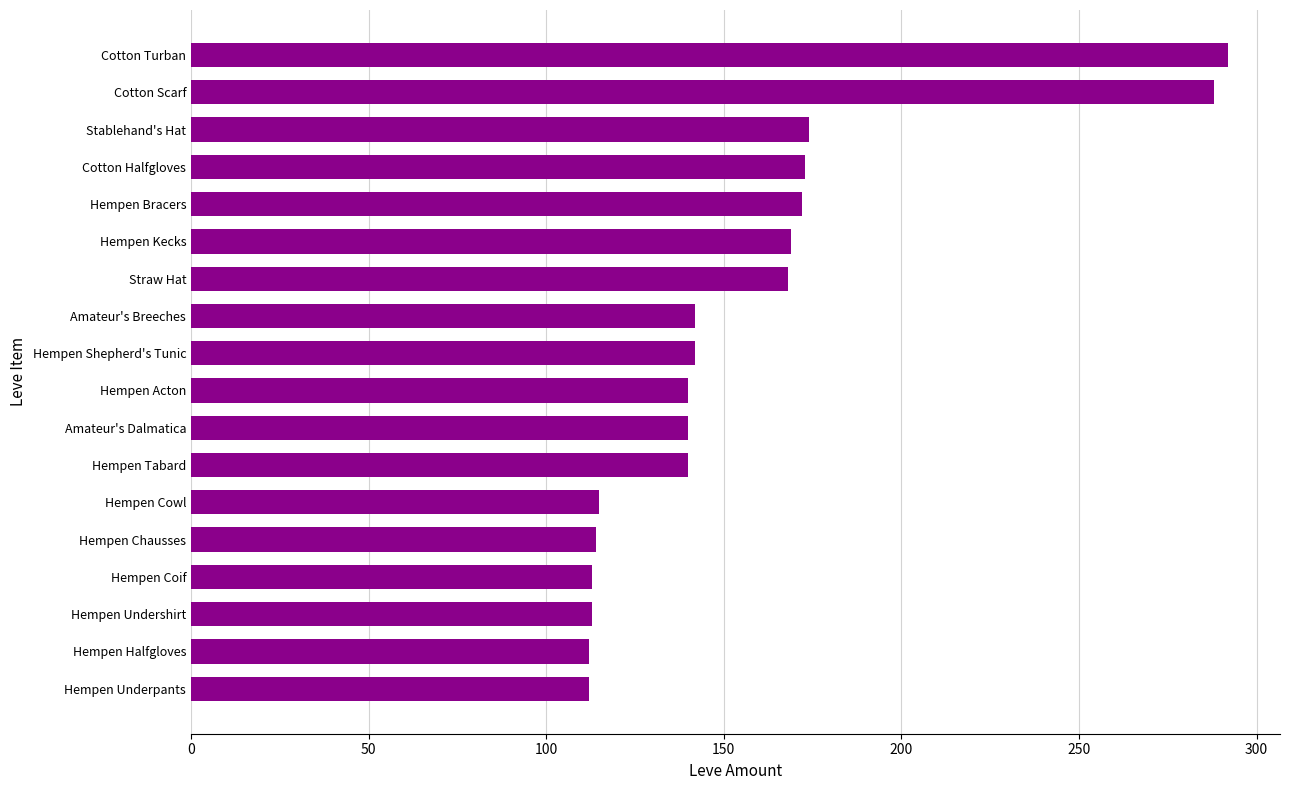

Are the bars grouped side by side (vs. stacked)?

No